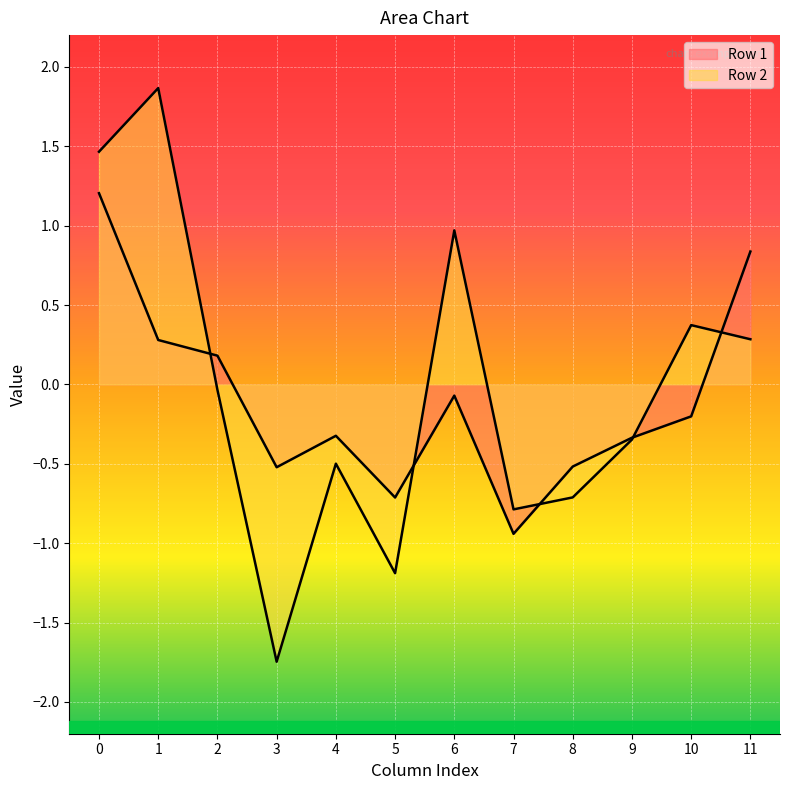

True or false: Row 2 and Row 1 intersect in this chart.

True